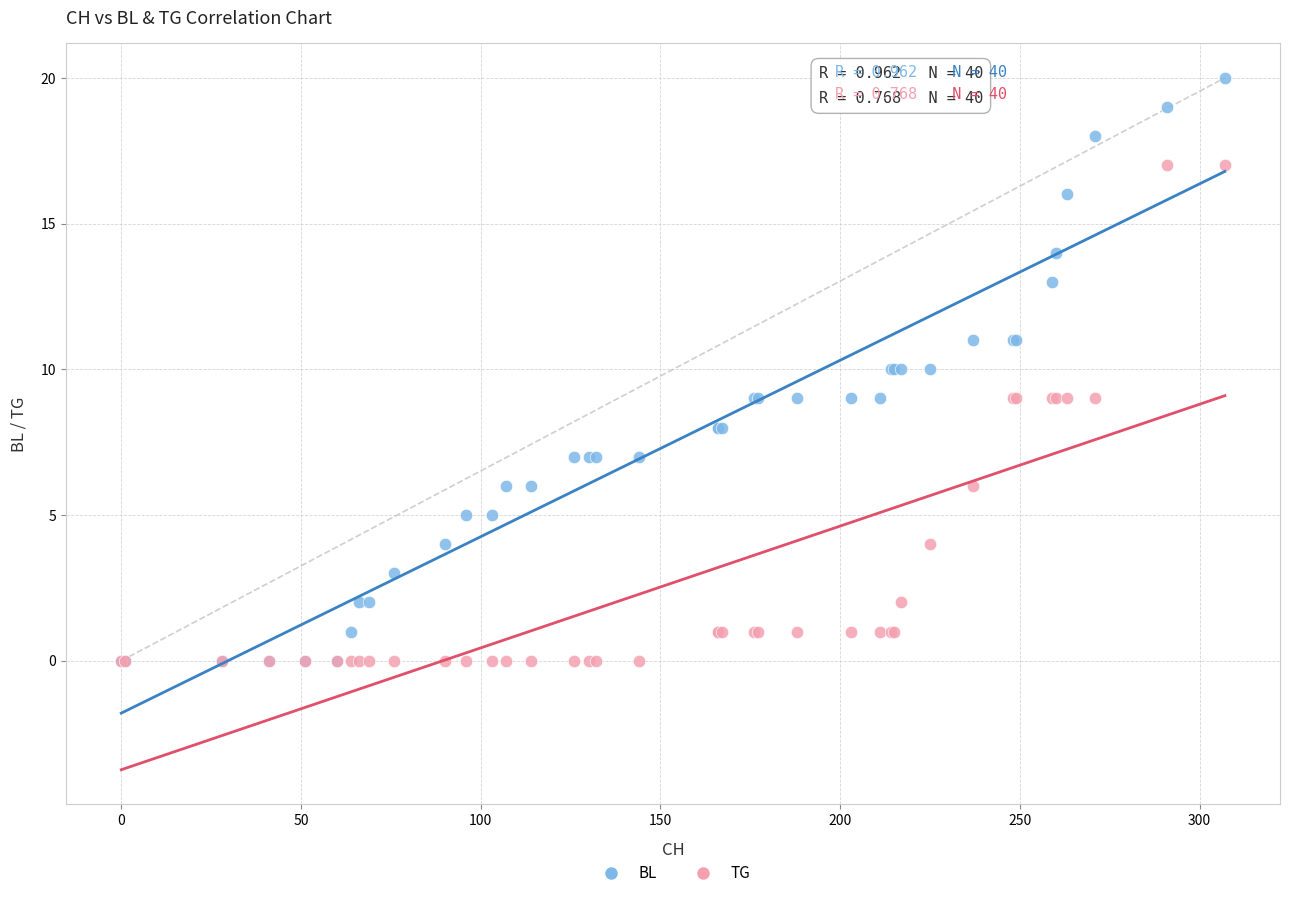

Which series reaches the maximum Y coordinate?

BL